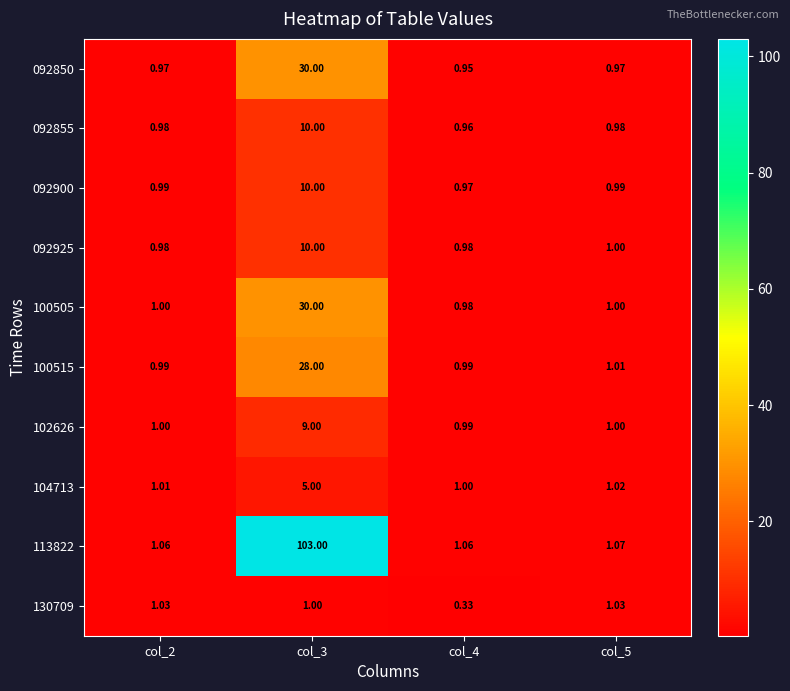

Is the value of 092850 at col_5 greater than the value of 092925 at col_5?

No